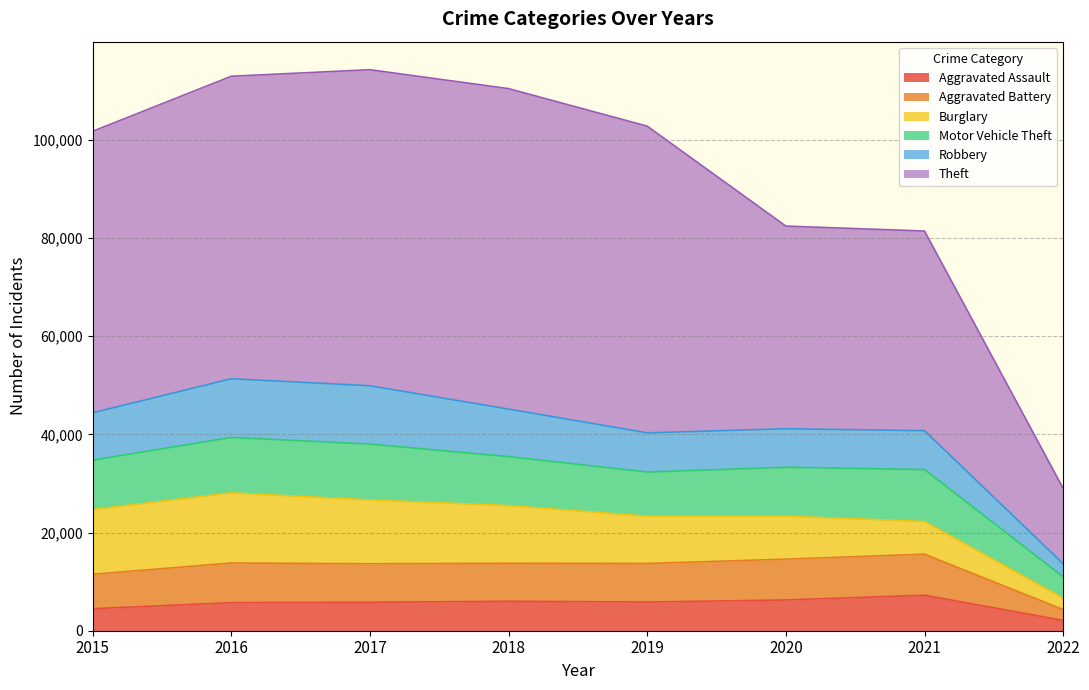

What is the difference between the maximum and minimum values in the Aggravated Assault series?

5138